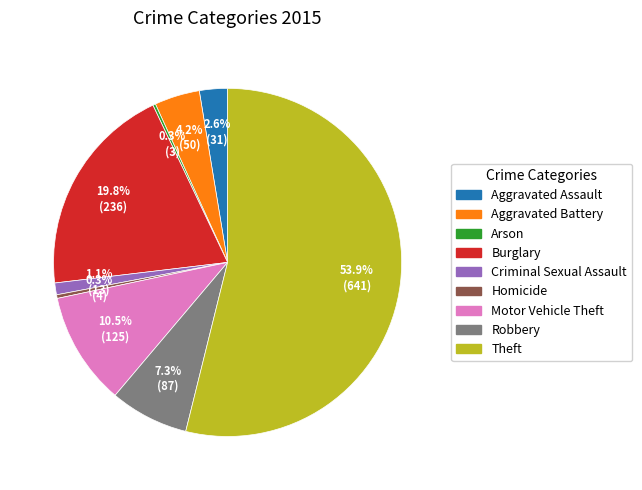

Which has a higher value, Homicide or Aggravated Battery?

Aggravated Battery